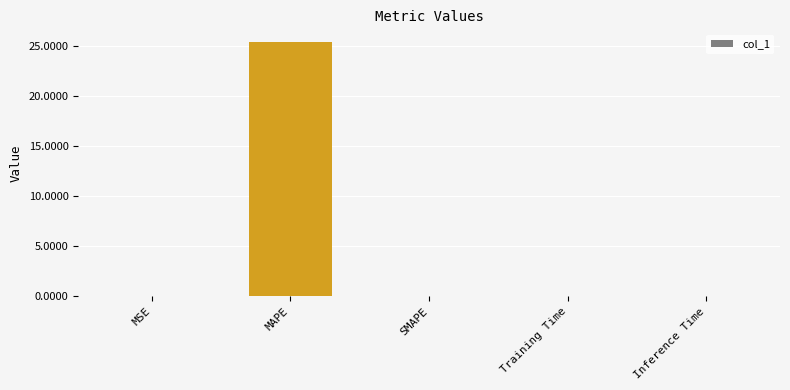

The chart shows a value of 11.8 at SMAPE. True or false?

False